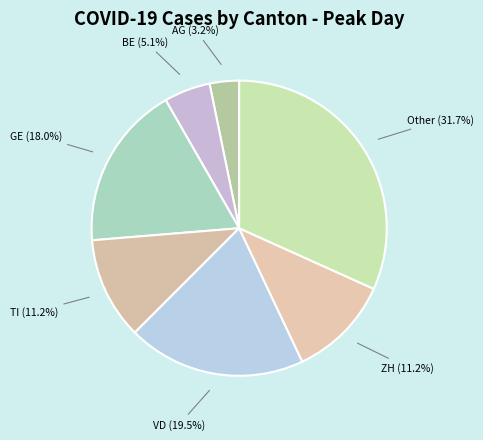

True or false: BE accounts for 5% of the total.

True